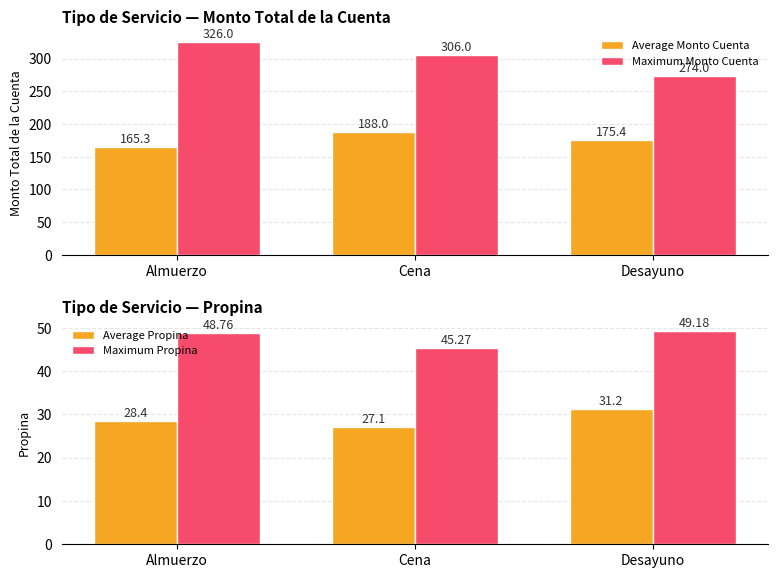

Which category has the highest value in the Average Propina series?

Desayuno